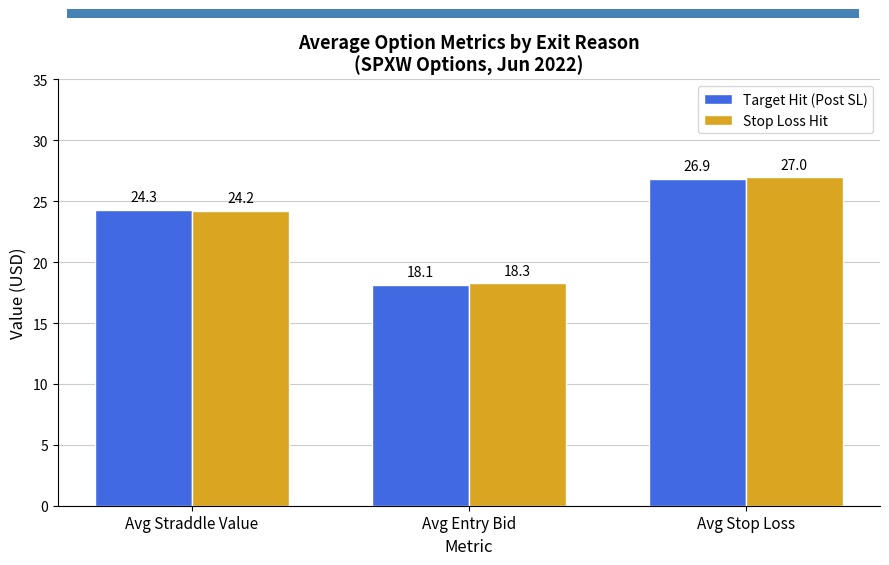

List the labels in order of Target Hit (Post SL) value, smallest first.

Avg Entry Bid, Avg Straddle Value, Avg Stop Loss